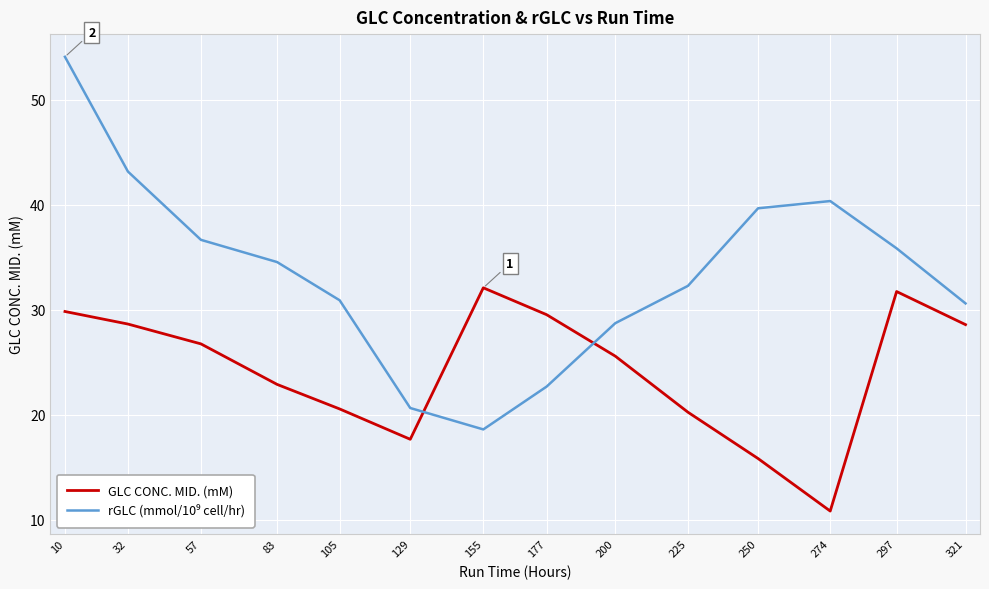

Which label corresponds to the smallest value in the chart?

274